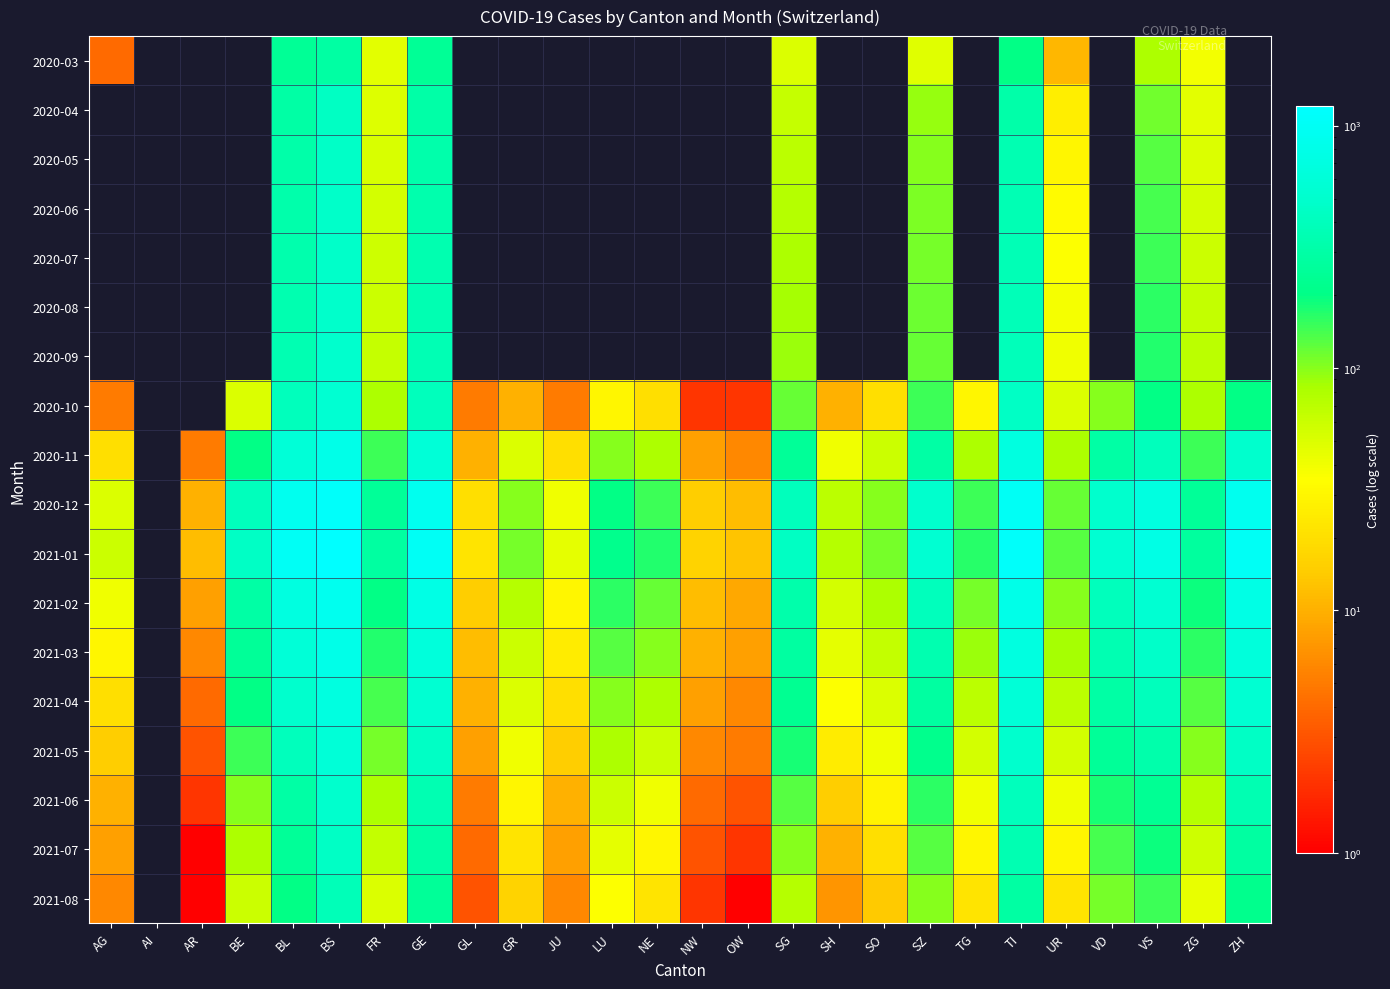

Which series changed the most between GL and SO?

2021-01